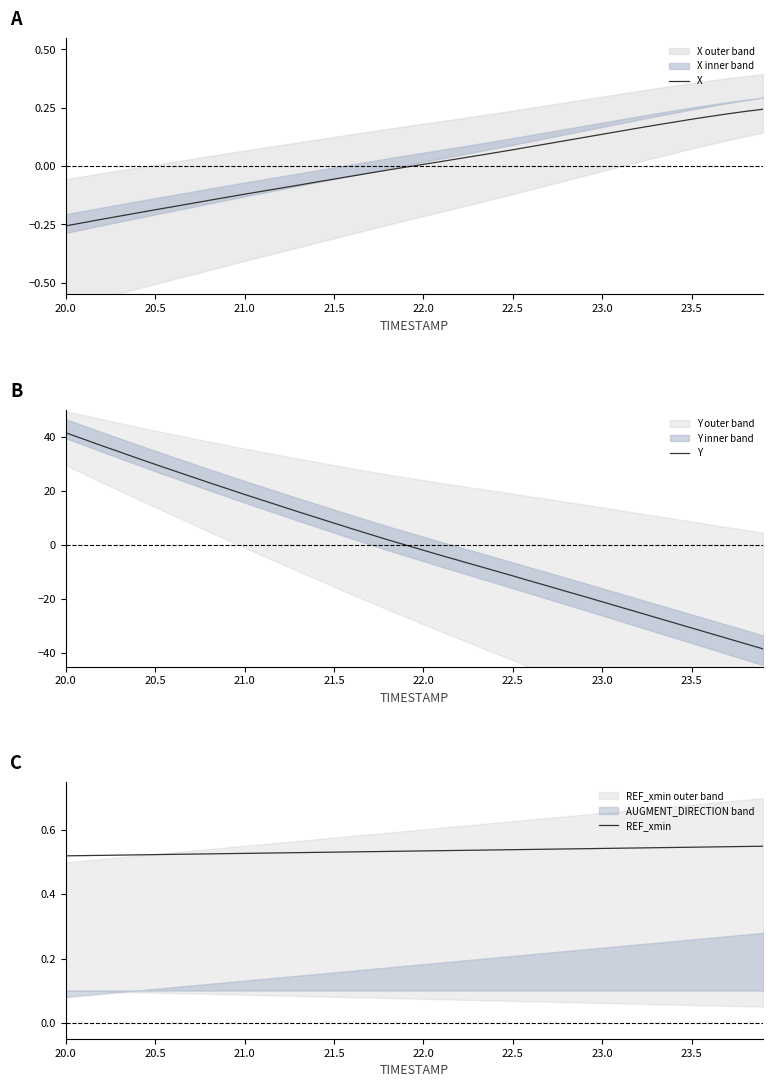

What are all the series names shown in the legend?

X, Y, REF_xmin